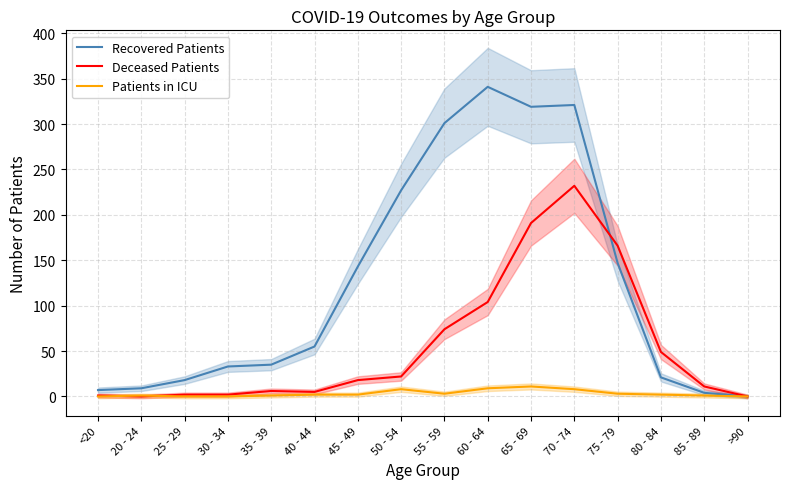

True or false: Deceased Patients has more than 2 points higher than both neighbors.

False